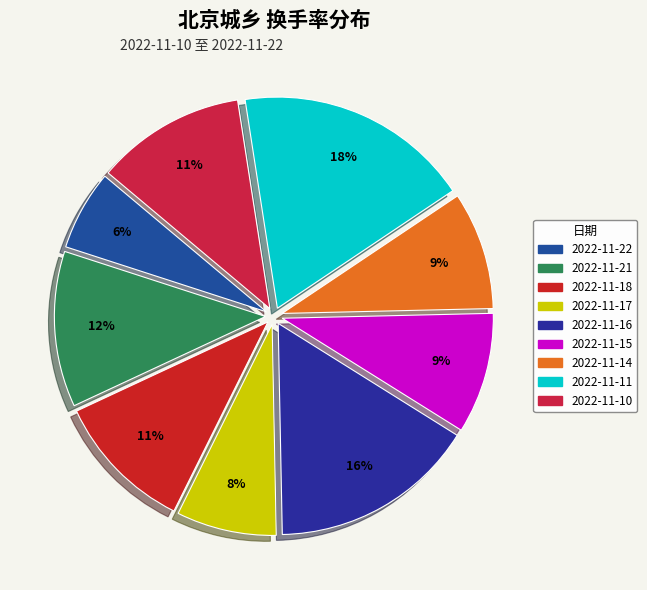

What is the change in value from 2022-11-17 to 2022-11-14?

+0.2